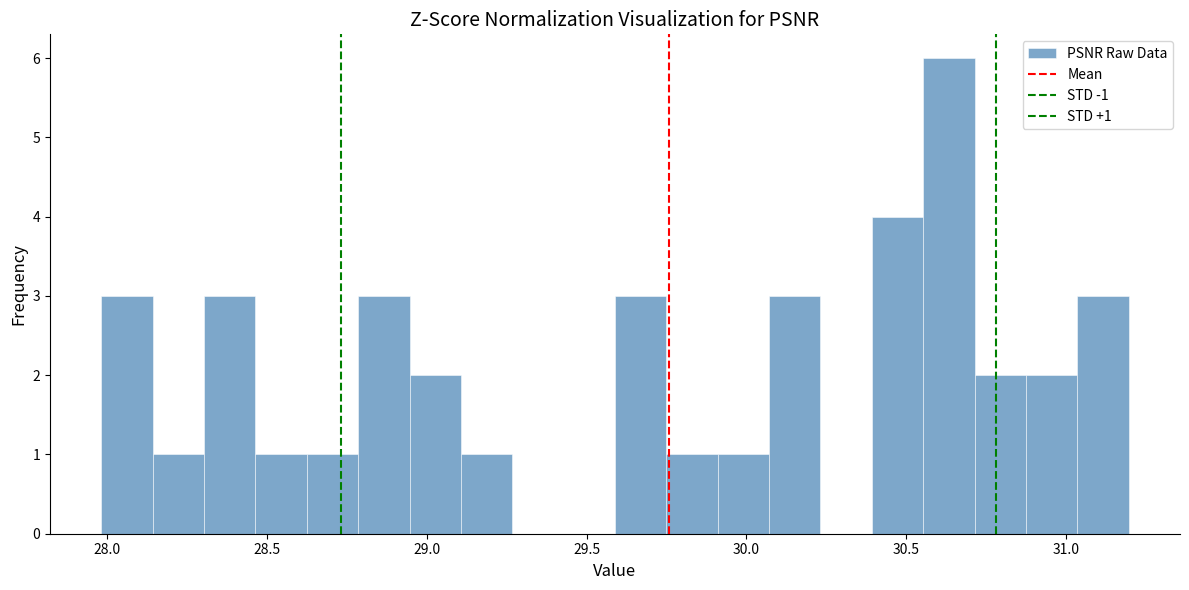

Read against the x-axis, roughly where is the centre of the tallest bar?

30.65